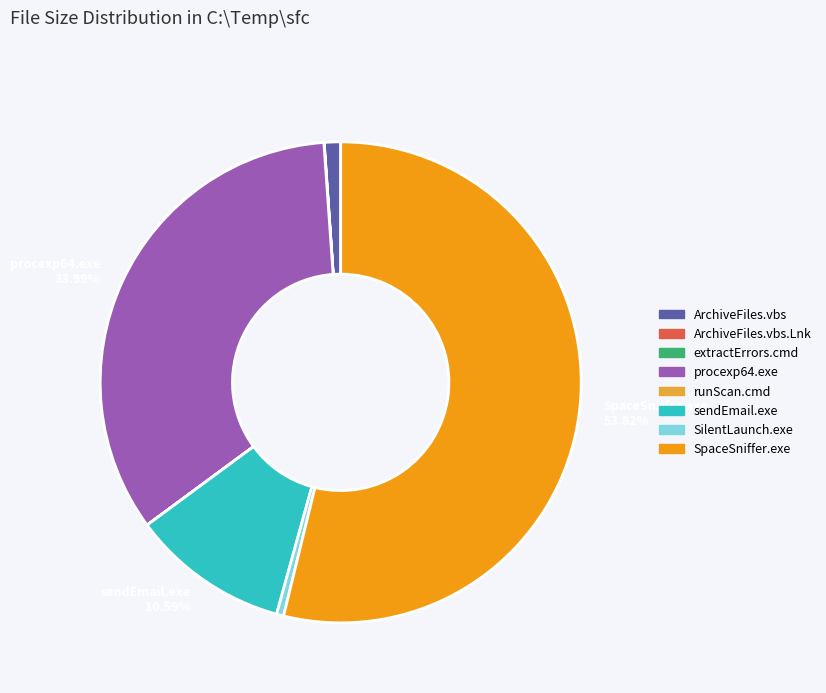

Is there a majority slice in this chart?

Yes